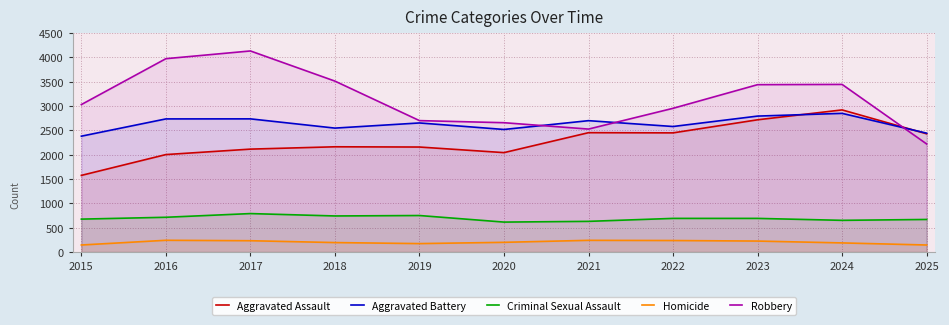

Where is Homicide nearest to the value 193?

2018